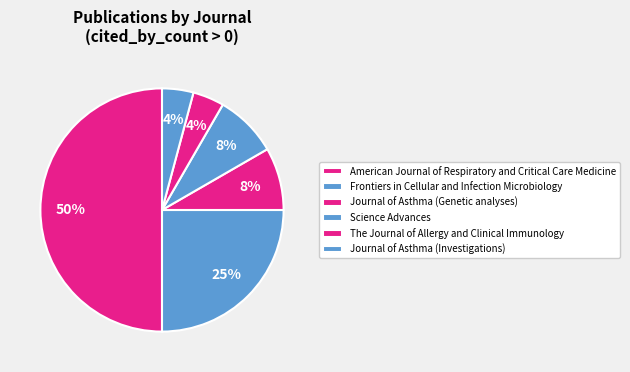

How many slices are in this pie chart?

6